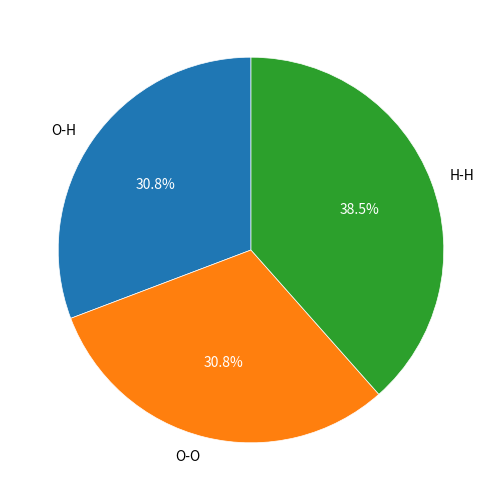

Which category has the biggest portion of the pie?

H-H